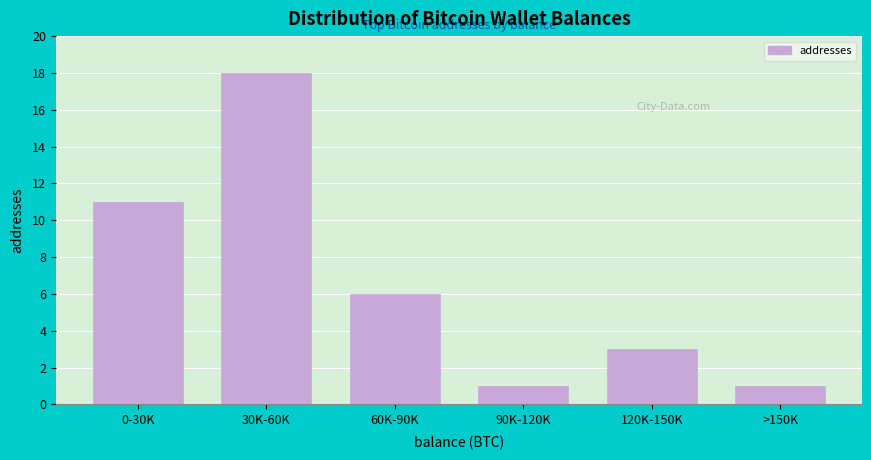

Reading left to right, transcribe all the data shown in this chart.

0-30K=11	30K-60K=18	60K-90K=6	90K-120K=1	120K-150K=3	>150K=1